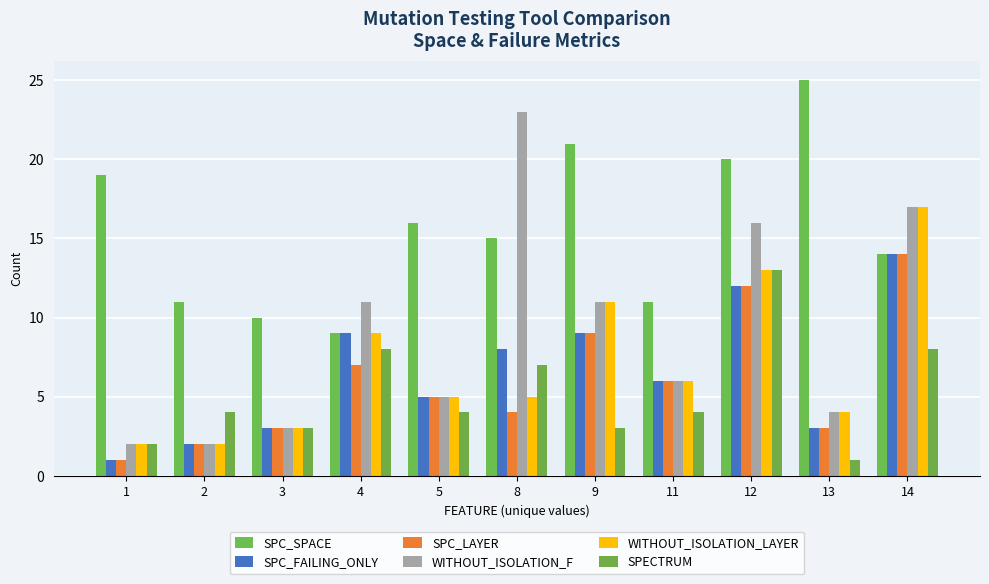

What is the average value of the SPECTRUM series?

5